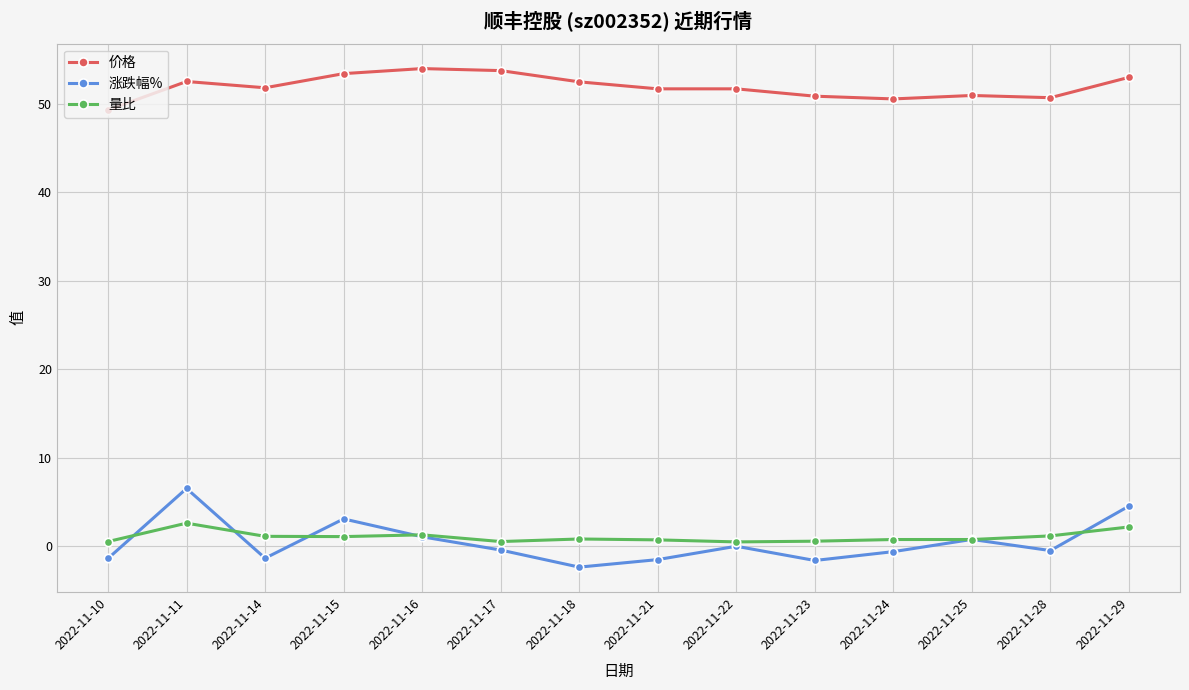

True or false: 价格 and 涨跌幅% intersect in this chart.

False